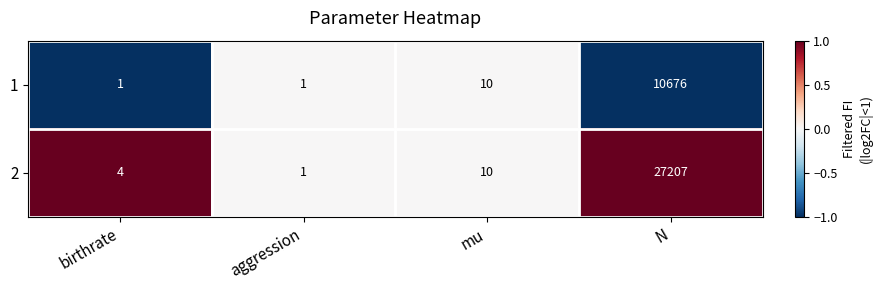

How many data points does each series have?

4